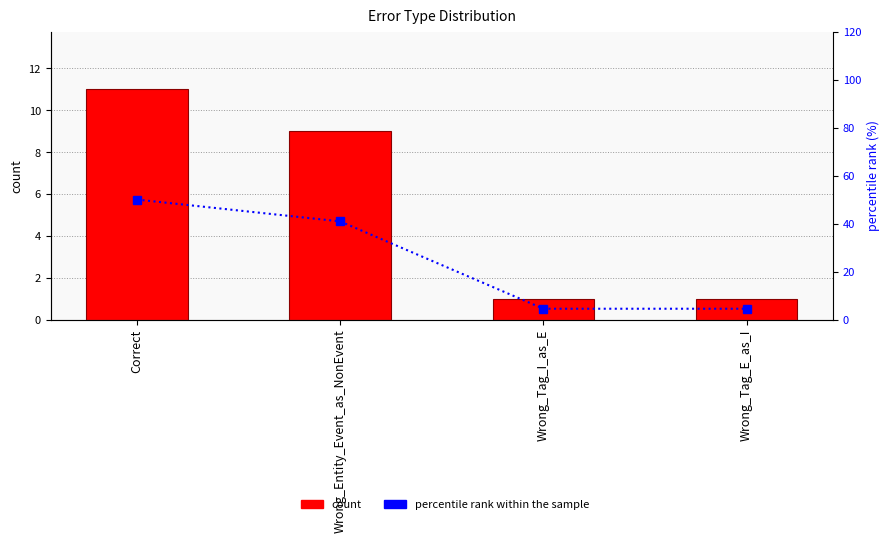

Is it true that count equals 9.0 at Wrong_Entity_Event_as_NonEvent?

True